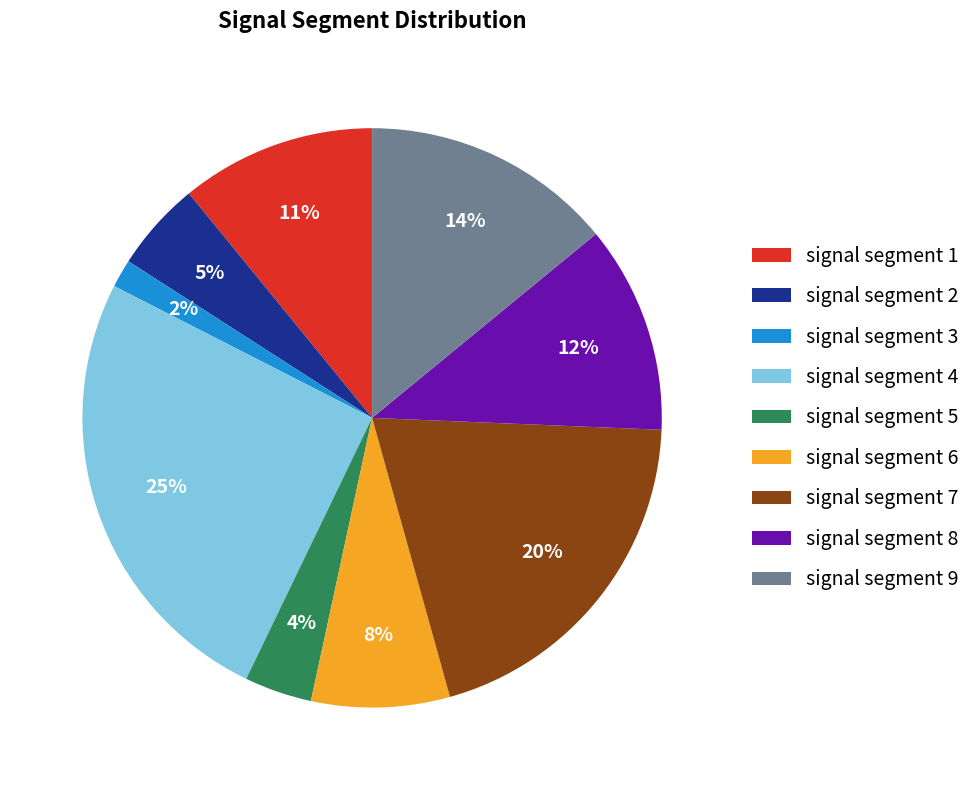

Is the sum of signal segment 1 and signal segment 7 greater than half?

No